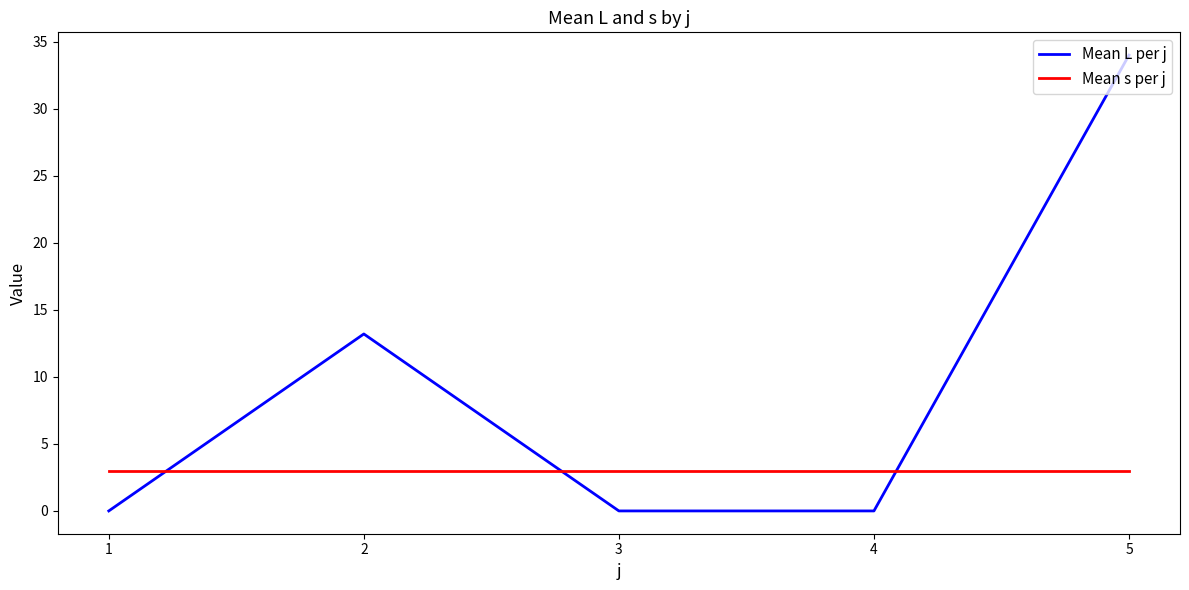

Reading right to left, transcribe all the data shown in this chart.

Mean L per j: 34.0	0.0	0.0	13.2	0.0
Mean s per j: 3.0	3.0	3.0	3.0	3.0